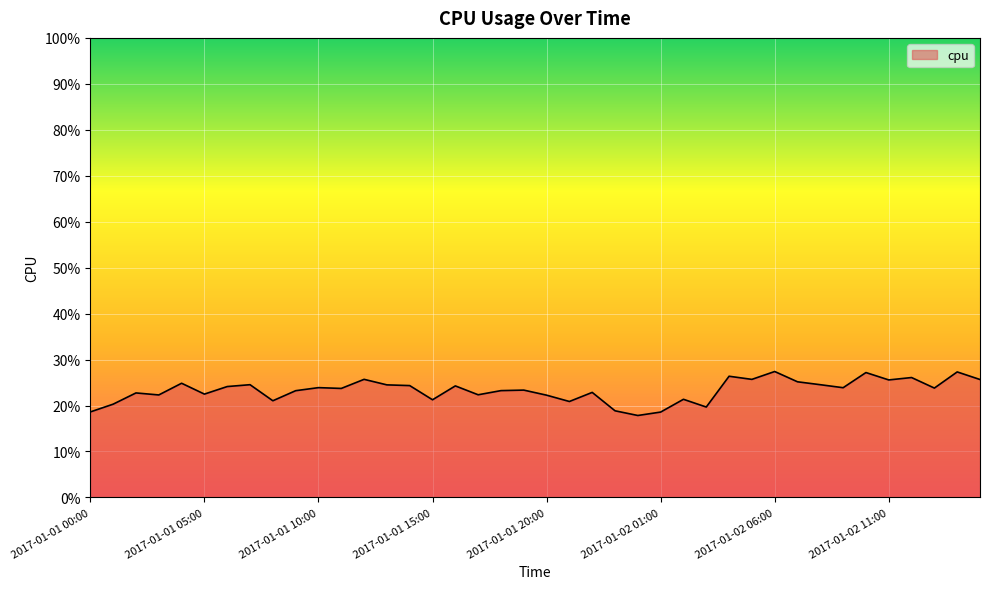

Does the chart have visible grid lines?

Yes